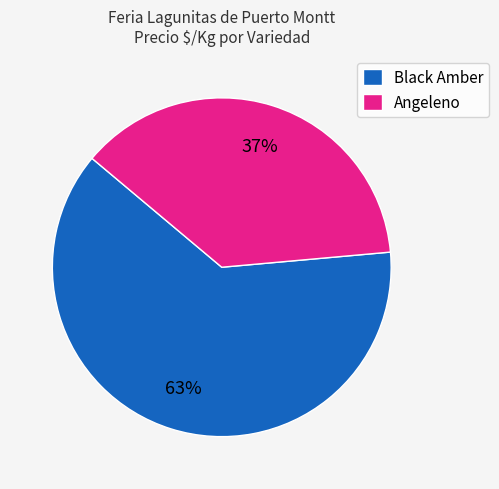

To the nearest percent, what percentage of the pie is Black Amber?

63%